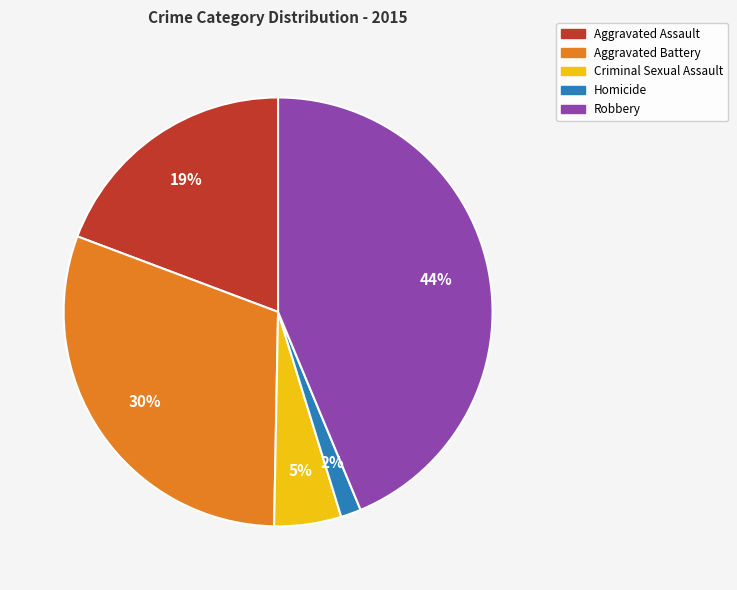

Is Aggravated Battery the majority of the pie?

No